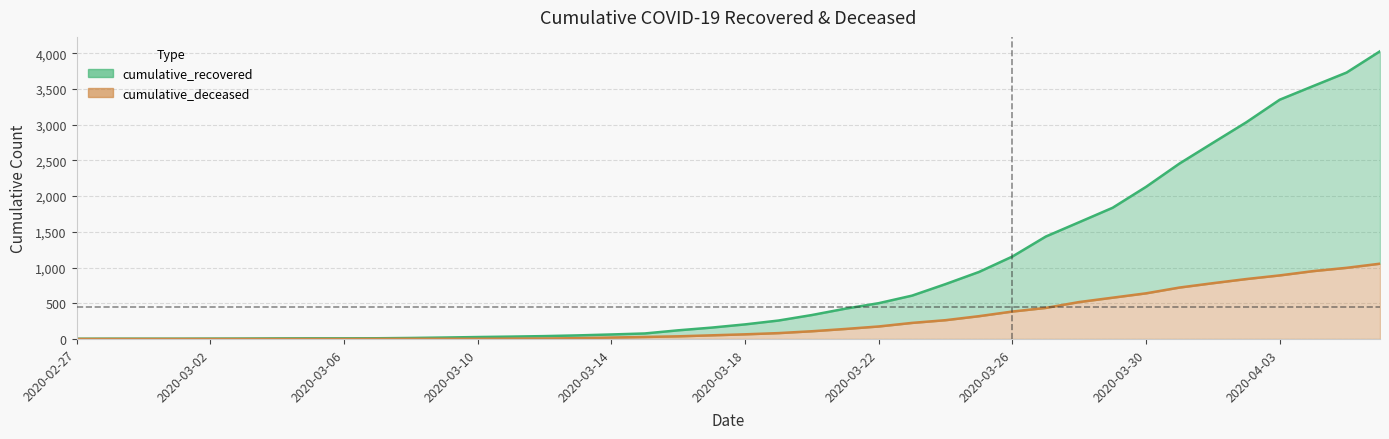

True or false: cumulative_recovered has more than 0 interior local peaks.

False